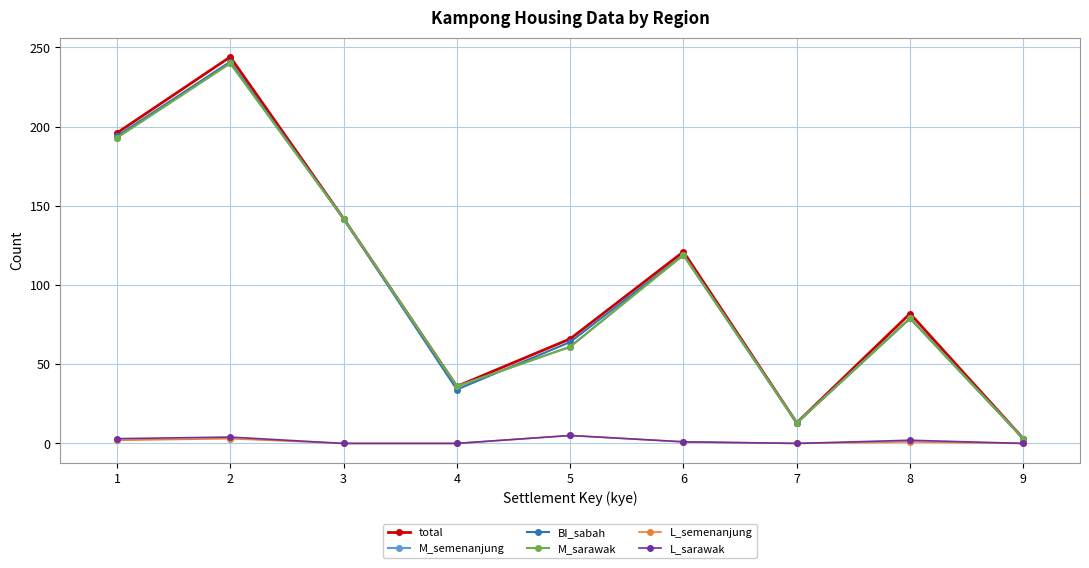

List the series in order of their peak value, highest first.

total, BI_sabah, M_semenanjung, M_sarawak, L_semenanjung, L_sarawak